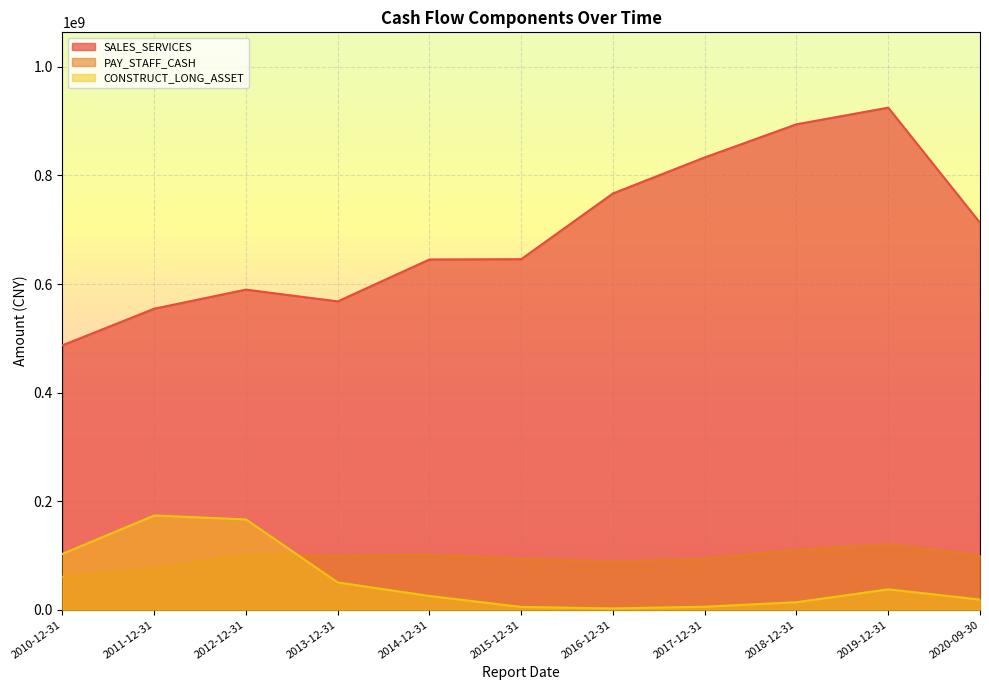

Count the number of categories in the chart.

11